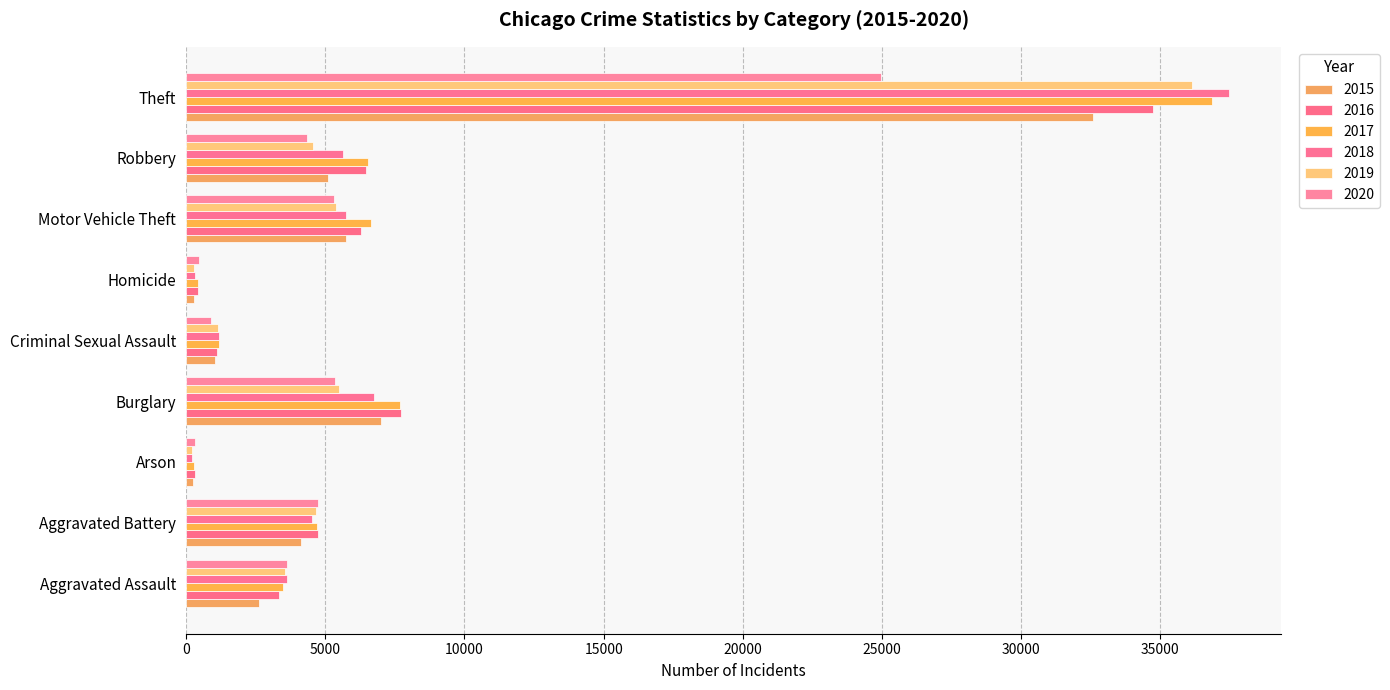

What is the difference between the maximum and minimum values in the 2018 series?

37253